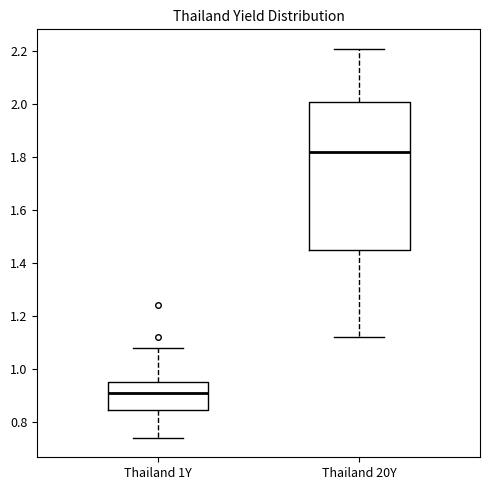

Reading left to right, transcribe this box plot: for each box, give where its median line is, the range the box spans, and where its two whiskers end, as read against the y-axis. The values are not printed on the chart, so give them approximately, as read against the axis.

Thailand 1Y: median 0.92, box 0.84 to 0.96, whiskers 0.74 to 1.08
Thailand 20Y: median 1.82, box 1.46 to 2.02, whiskers 1.12 to 2.22